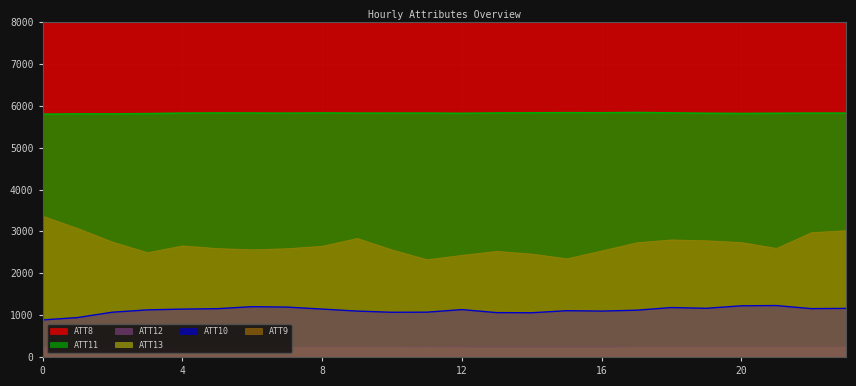

What is the lowest value of the ATT11 series?

5798.9